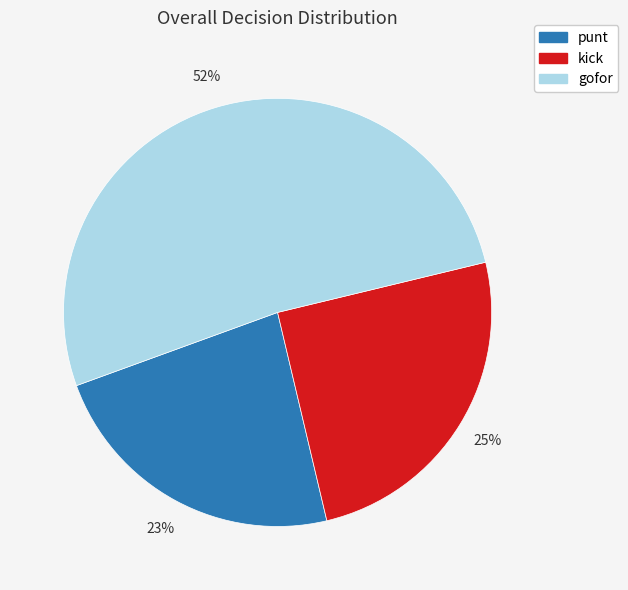

What is the smallest slice in the pie chart?

punt